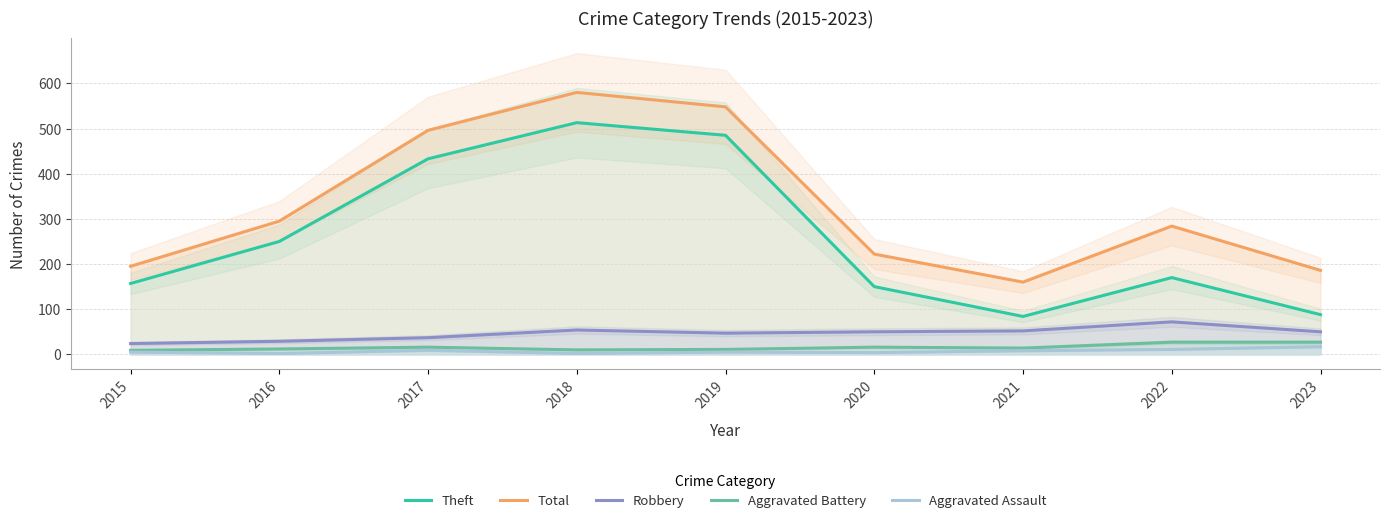

In Aggravated Assault, how many points are higher than both neighbors (excluding endpoints)?

2